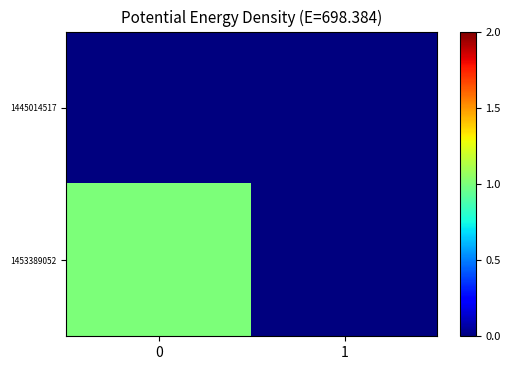

Reading right to left, list all the values displayed in this chart.

row_0: 1=0	0=0
row_1: 1=0	0=1